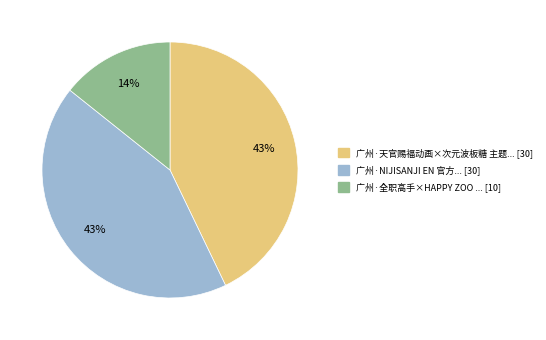

Is there a majority slice in this chart?

No